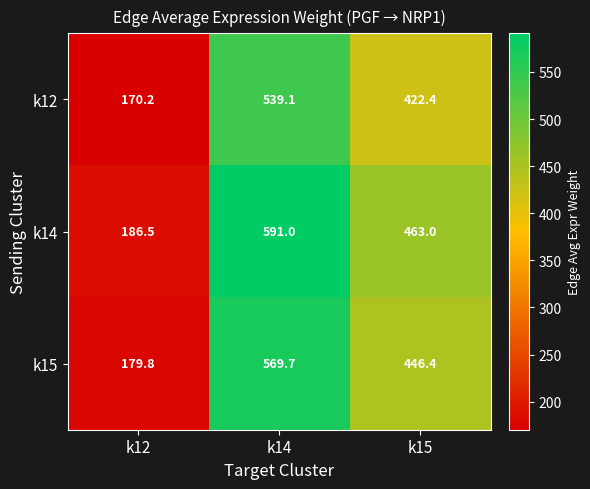

Reading left to right, list all the values displayed in this chart.

k12: 170.2	539.1	422.4
k14: 186.5	591.0	463.0
k15: 179.8	569.7	446.4